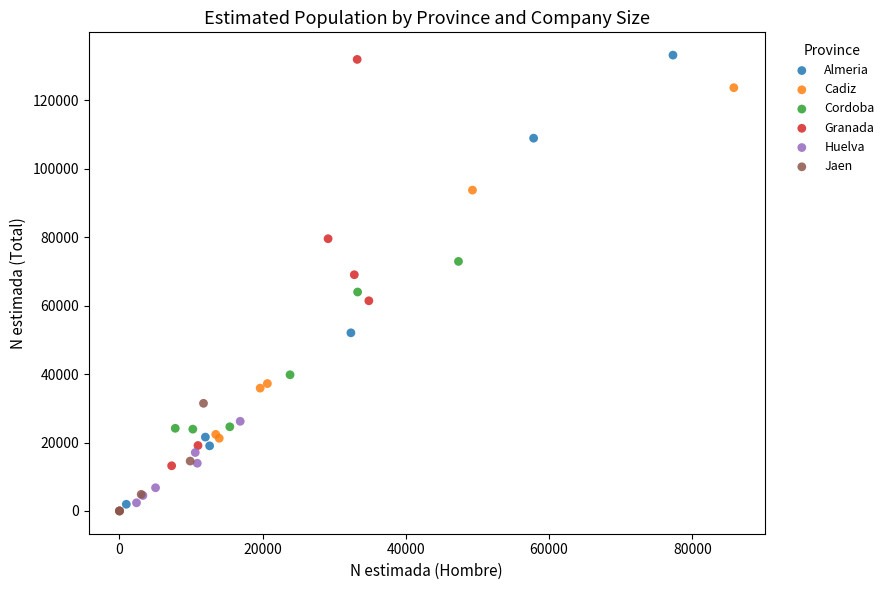

Which series has the largest Y range (max minus min)?

Almeria